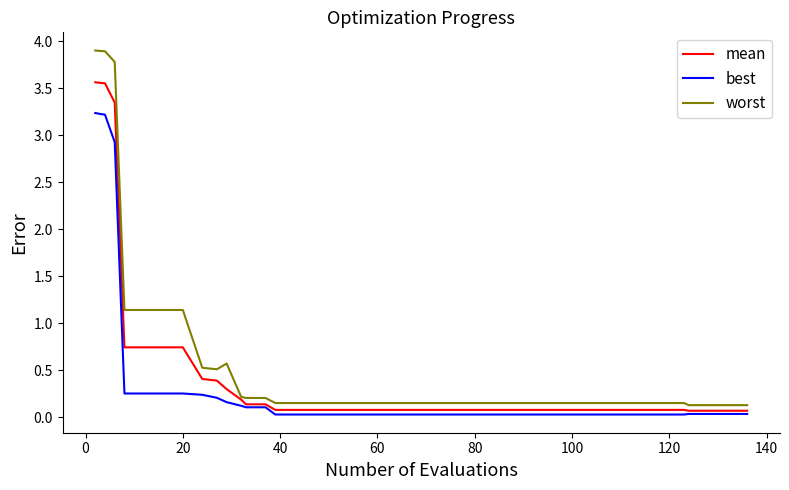

List the series in order of their peak value, lowest first.

best, mean, worst